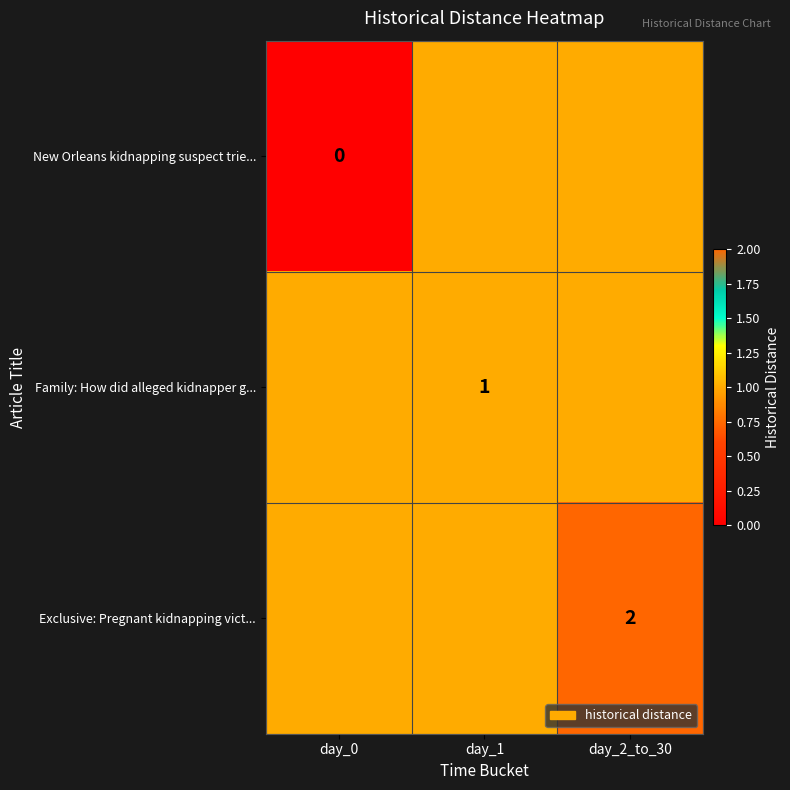

At how many categories does at least one series exceed 1?

1